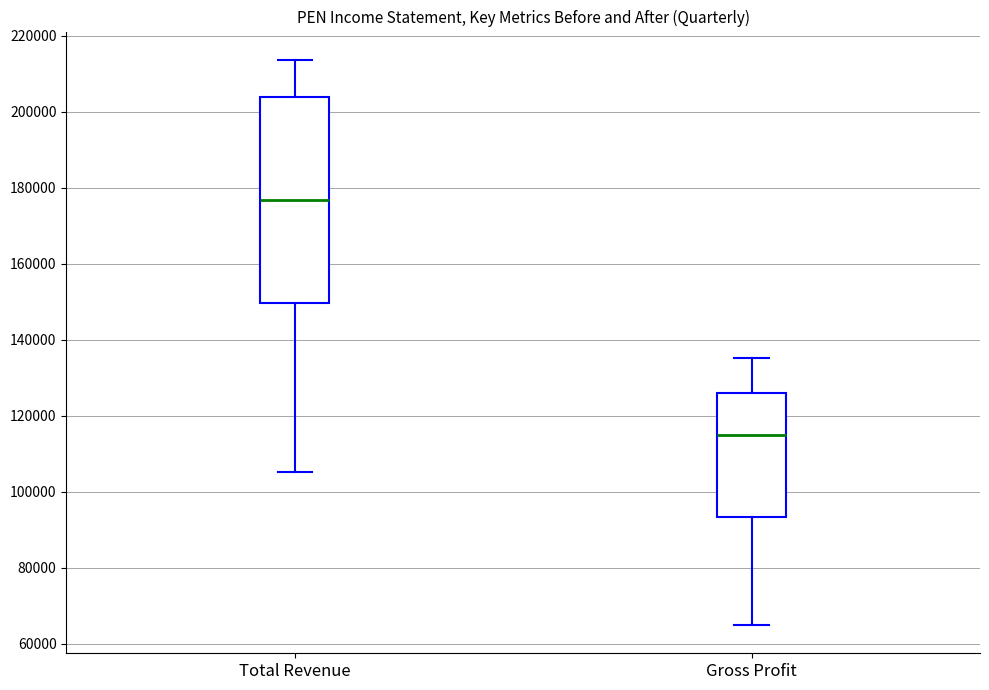

Which box has the highest median line?

Total Revenue